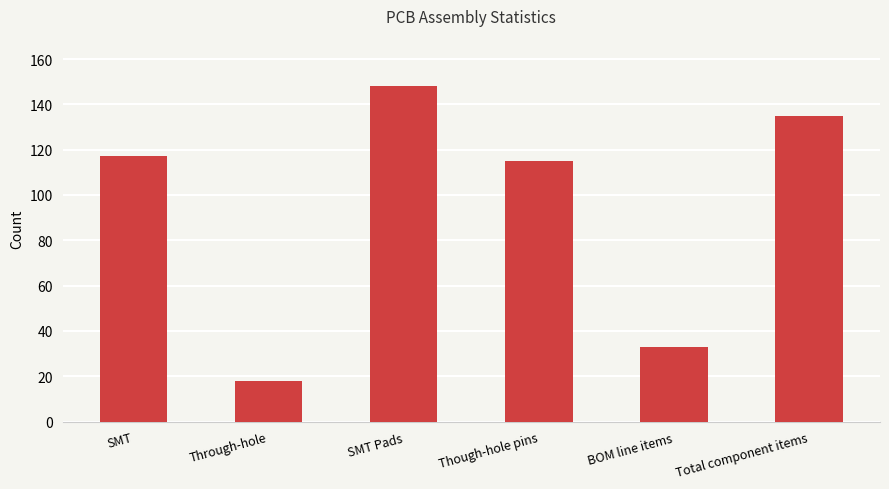

Reading left to right, transcribe all the data shown in this chart.

SMT=117	Through-hole=18	SMT Pads=148	Though-hole pins=115	BOM line items=33	Total component items=135